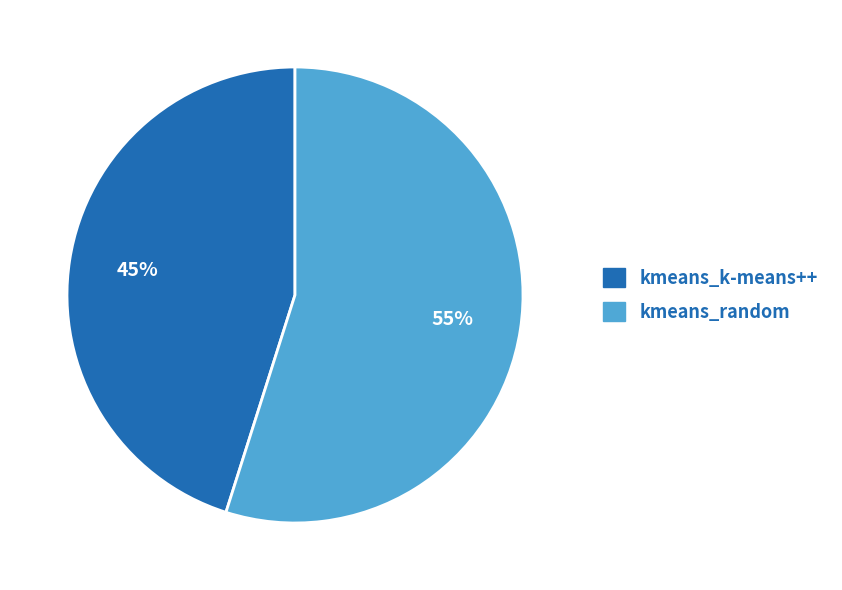

What percentage is the kmeans_k-means++ slice, to the nearest percent?

45%